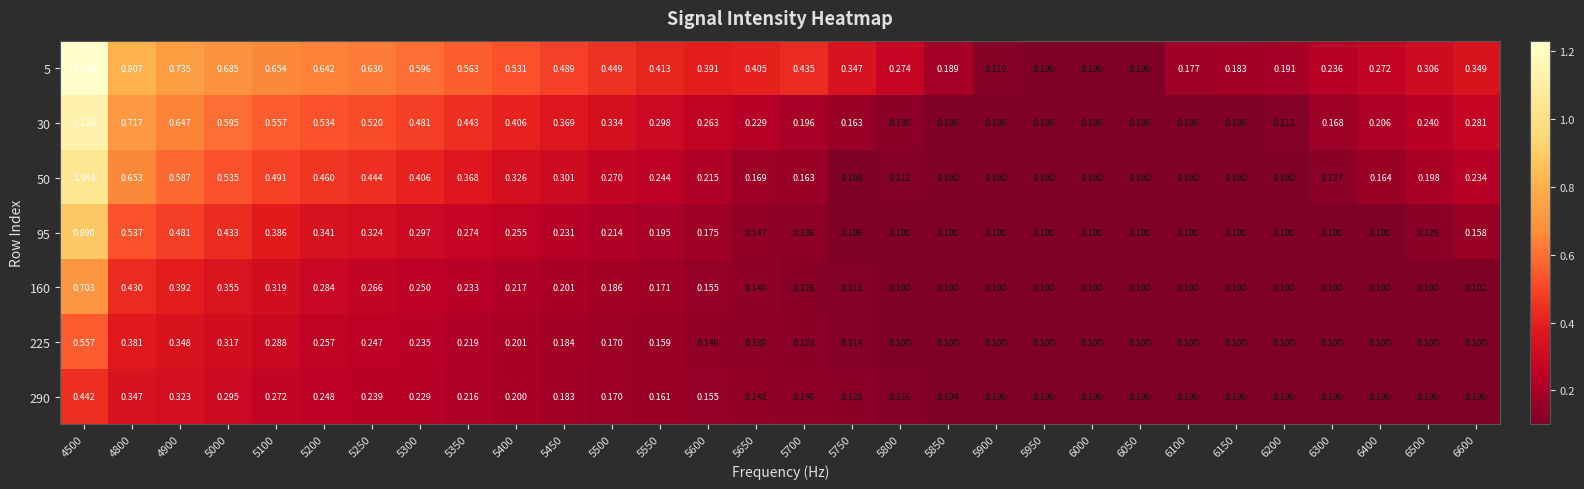

Reading left to right, extract all data points from this chart.

5: 4500=1.2	4800=0.8	4900=0.7	5000=0.7	5100=0.7	5200=0.6	5250=0.6	5300=0.6	5350=0.6	5400=0.5	5450=0.5	5500=0.4	5550=0.4	5600=0.4	5650=0.4	5700=0.4	5750=0.3	5800=0.3	5850=0.2	5900=0.1	5950=0.1	6000=0.1	6050=0.1	6100=0.2	6150=0.2	6200=0.2	6300=0.2	6400=0.3	6500=0.3	6600=0.3
30: 4500=1.1	4800=0.7	4900=0.6	5000=0.6	5100=0.6	5200=0.5	5250=0.5	5300=0.5	5350=0.4	5400=0.4	5450=0.4	5500=0.3	5550=0.3	5600=0.3	5650=0.2	5700=0.2	5750=0.2	5800=0.1	5850=0.1	5900=0.1	5950=0.1	6000=0.1	6050=0.1	6100=0.1	6150=0.1	6200=0.1	6300=0.2	6400=0.2	6500=0.2	6600=0.3
50: 4500=1.0	4800=0.7	4900=0.6	5000=0.5	5100=0.5	5200=0.5	5250=0.4	5300=0.4	5350=0.4	5400=0.3	5450=0.3	5500=0.3	5550=0.2	5600=0.2	5650=0.2	5700=0.2	5750=0.1	5800=0.1	5850=0.1	5900=0.1	5950=0.1	6000=0.1	6050=0.1	6100=0.1	6150=0.1	6200=0.1	6300=0.1	6400=0.2	6500=0.2	6600=0.2
95: 4500=0.9	4800=0.5	4900=0.5	5000=0.4	5100=0.4	5200=0.3	5250=0.3	5300=0.3	5350=0.3	5400=0.3	5450=0.2	5500=0.2	5550=0.2	5600=0.2	5650=0.1	5700=0.1	5750=0.1	5800=0.1	5850=0.1	5900=0.1	5950=0.1	6000=0.1	6050=0.1	6100=0.1	6150=0.1	6200=0.1	6300=0.1	6400=0.1	6500=0.1	6600=0.2
160: 4500=0.7	4800=0.4	4900=0.4	5000=0.4	5100=0.3	5200=0.3	5250=0.3	5300=0.2	5350=0.2	5400=0.2	5450=0.2	5500=0.2	5550=0.2	5600=0.2	5650=0.1	5700=0.1	5750=0.1	5800=0.1	5850=0.1	5900=0.1	5950=0.1	6000=0.1	6050=0.1	6100=0.1	6150=0.1	6200=0.1	6300=0.1	6400=0.1	6500=0.1	6600=0.1
225: 4500=0.6	4800=0.4	4900=0.3	5000=0.3	5100=0.3	5200=0.3	5250=0.2	5300=0.2	5350=0.2	5400=0.2	5450=0.2	5500=0.2	5550=0.2	5600=0.1	5650=0.1	5700=0.1	5750=0.1	5800=0.1	5850=0.1	5900=0.1	5950=0.1	6000=0.1	6050=0.1	6100=0.1	6150=0.1	6200=0.1	6300=0.1	6400=0.1	6500=0.1	6600=0.1
290: 4500=0.4	4800=0.3	4900=0.3	5000=0.3	5100=0.3	5200=0.2	5250=0.2	5300=0.2	5350=0.2	5400=0.2	5450=0.2	5500=0.2	5550=0.2	5600=0.2	5650=0.1	5700=0.1	5750=0.1	5800=0.1	5850=0.1	5900=0.1	5950=0.1	6000=0.1	6050=0.1	6100=0.1	6150=0.1	6200=0.1	6300=0.1	6400=0.1	6500=0.1	6600=0.1